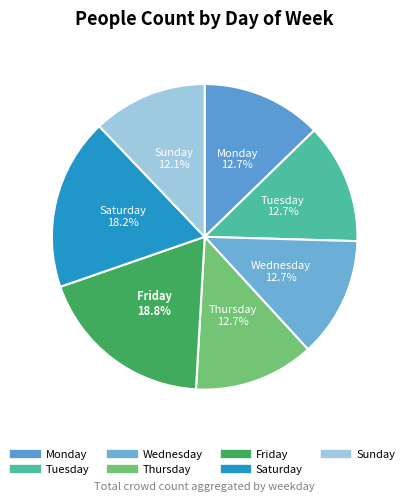

Which has a higher value, Thursday or Wednesday?

Thursday